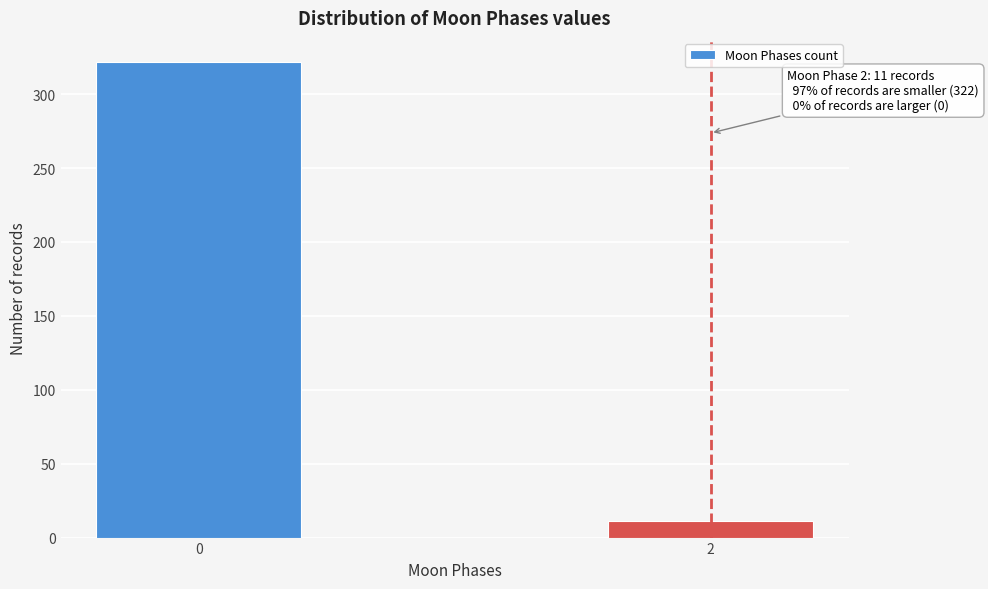

Reading left to right, list all the values displayed in this chart.

322	11